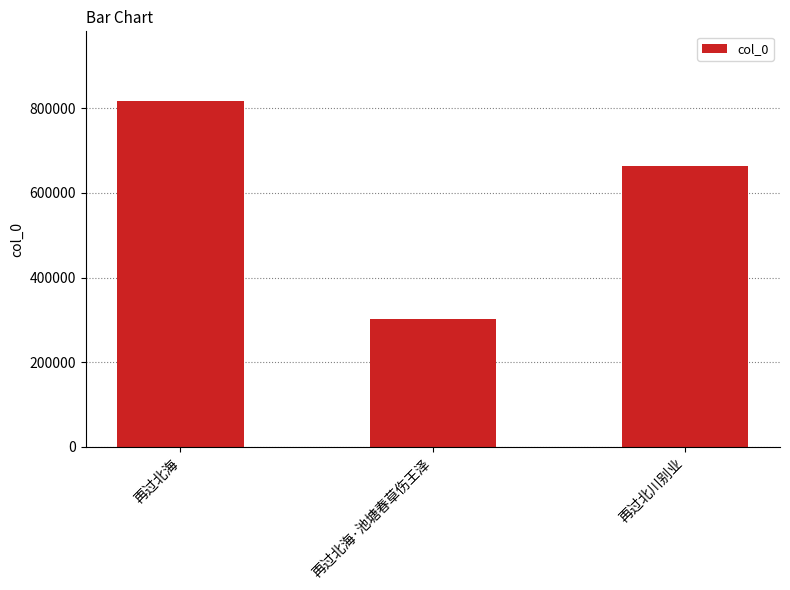

What is the ratio of the value at 再过北海·池塘春草伤王泽 to the value at 再过北川别业?

0.5